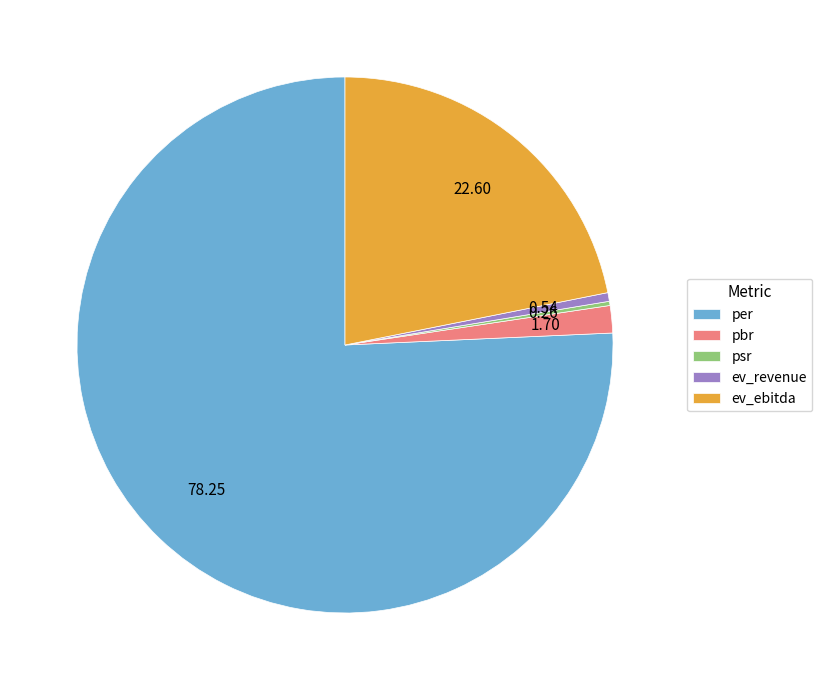

The per slice represents 69% of the pie. True or false?

False